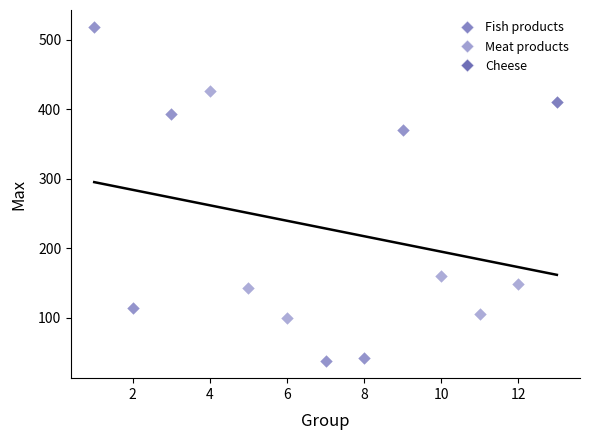

Which series contains the highest Y value?

Fish products